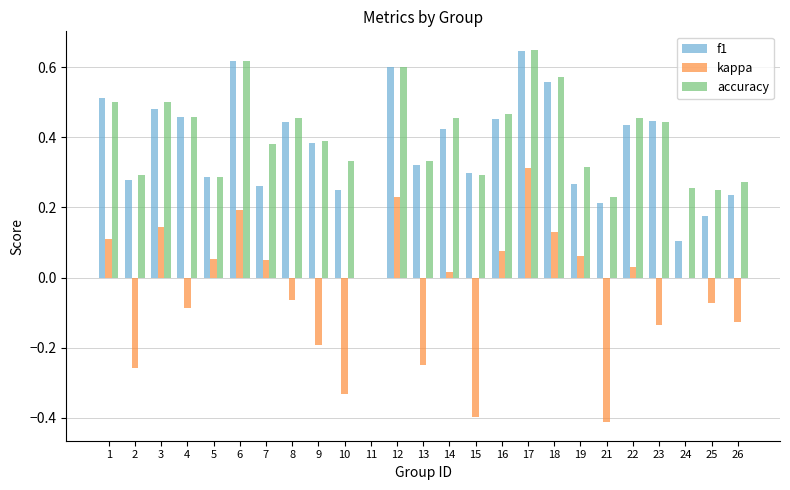

Is it true that accuracy equals 0.1 at 5?

False